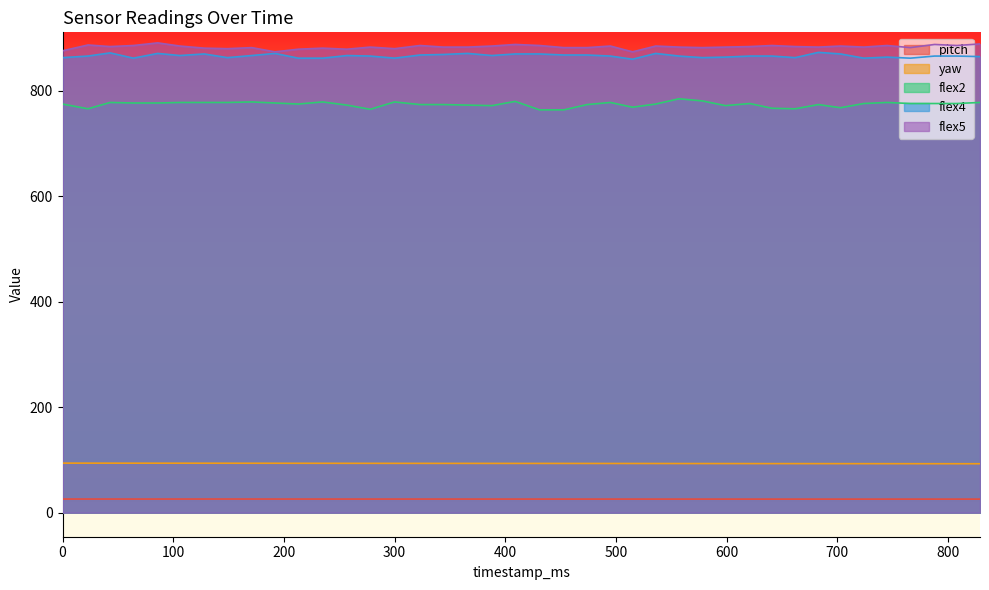

What is the average value of the flex4 series?

866.4